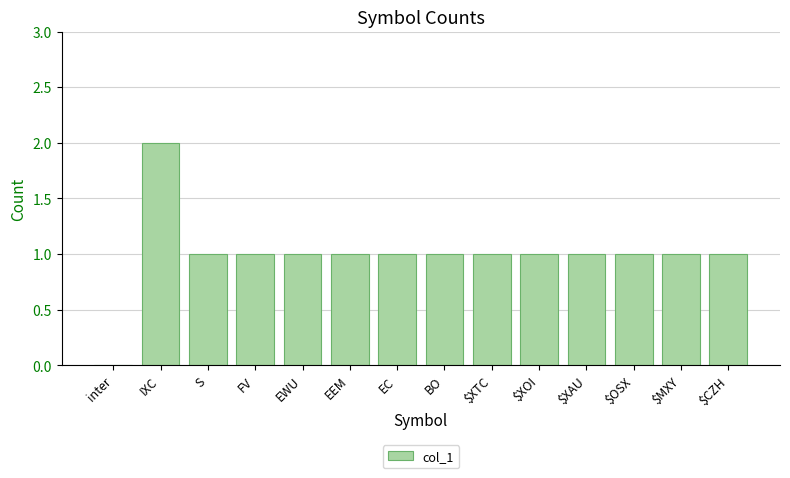

Where does the data first go above 1?

IXC